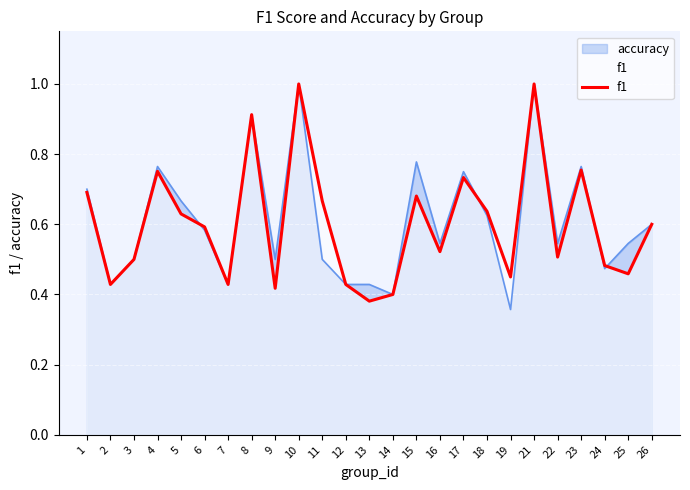

How many distinct data groups are displayed?

2